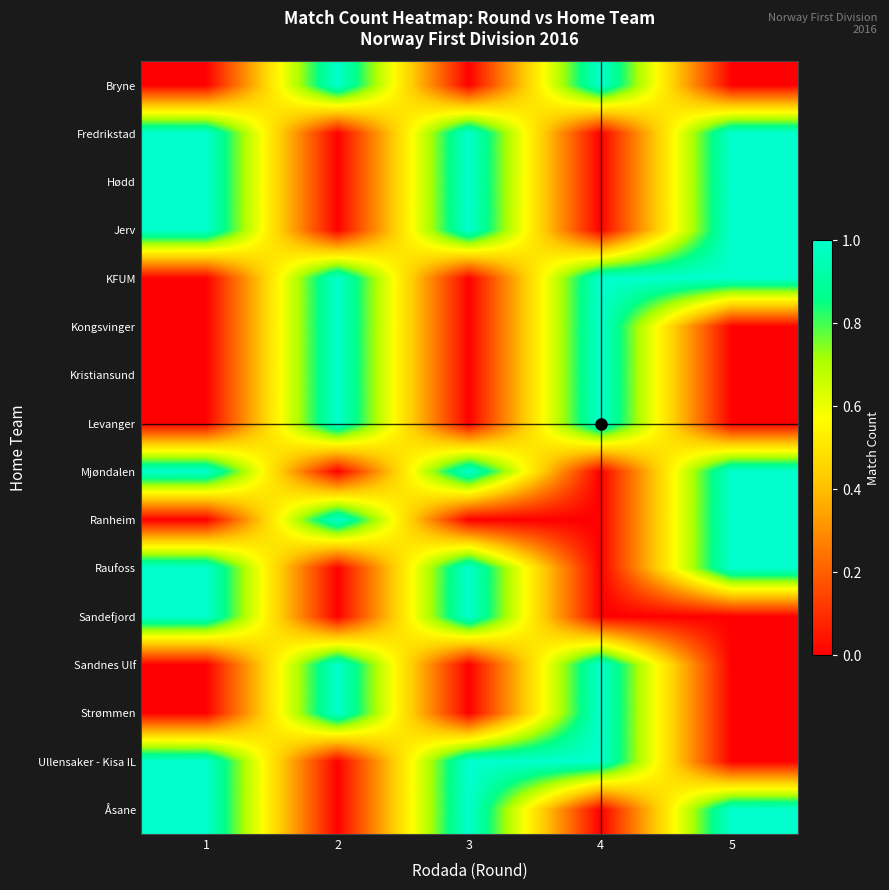

At which category is the sum across all series the highest?

1